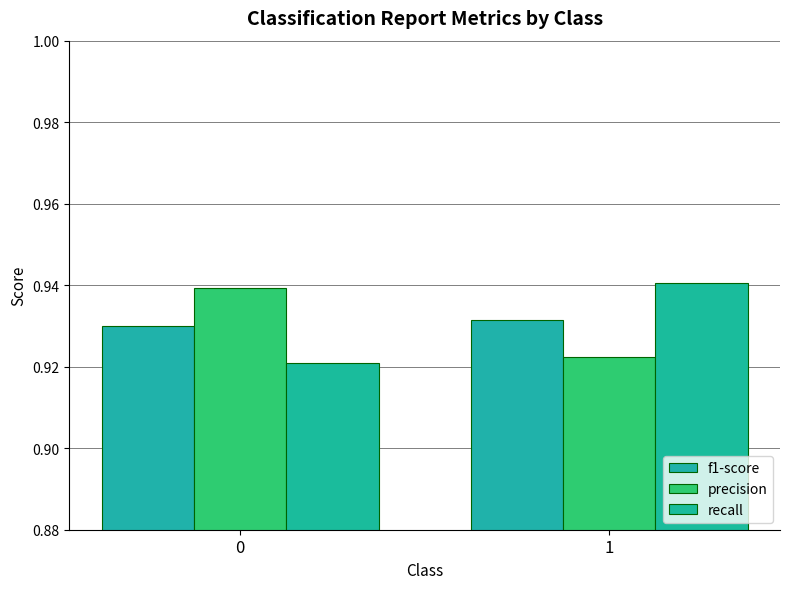

Reading left to right, extract all data points from this chart.

f1-score: 0.9	0.9
precision: 0.9	0.9
recall: 0.9	0.9